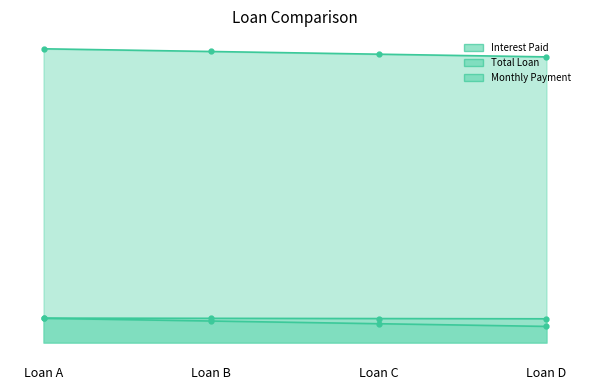

Reading left to right, transcribe all the data shown in this chart.

Interest Paid: 1800.0	1600.0	1400.0	1200.0
Total Loan: 21800.0	21600.0	21400.0	21200.0
Monthly Payment: 1816.7	1800.0	1783.3	1766.7